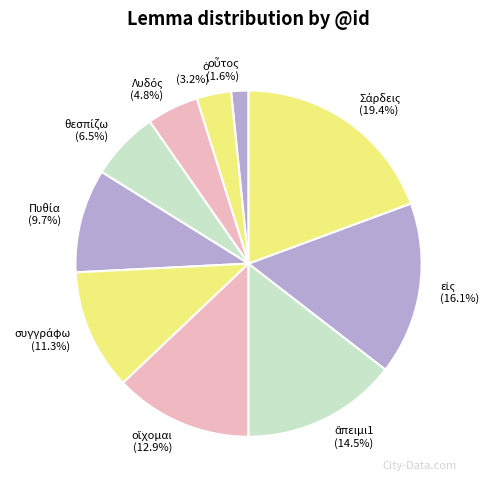

How many slices are in this pie chart?

10